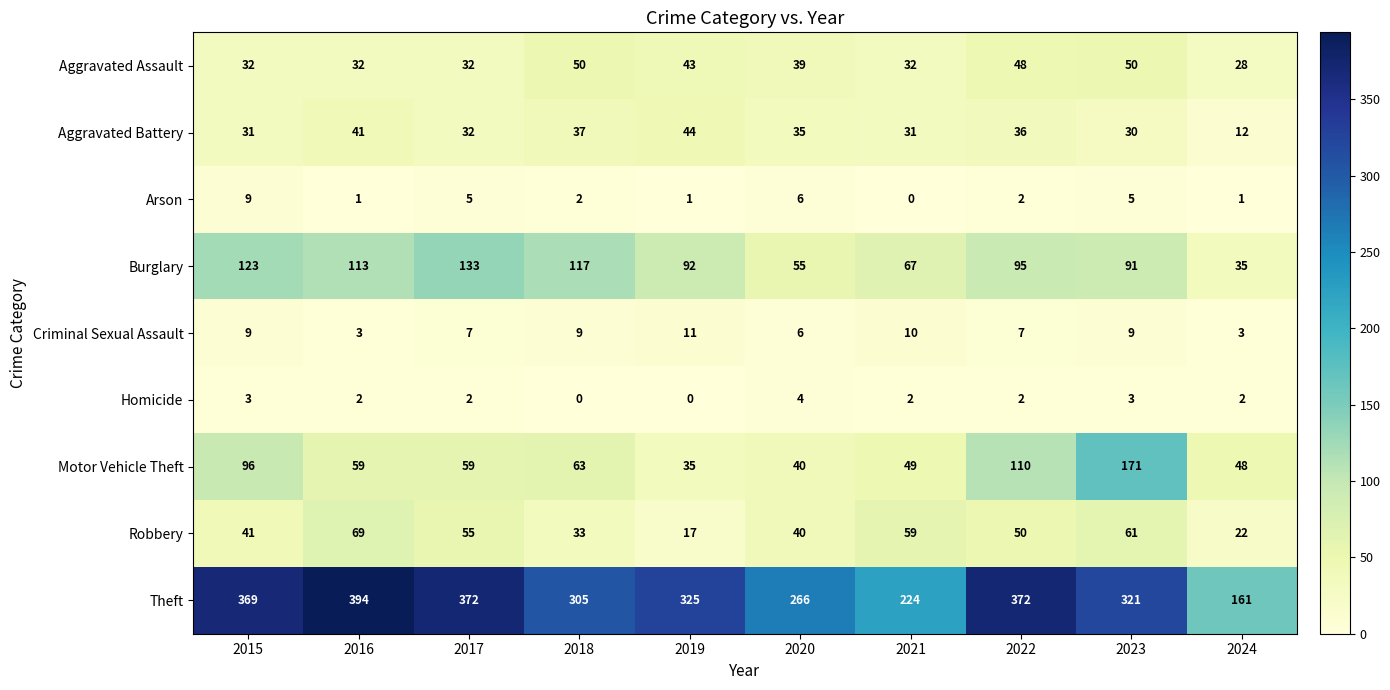

Which series changed the most between 2015 and 2020?

Theft